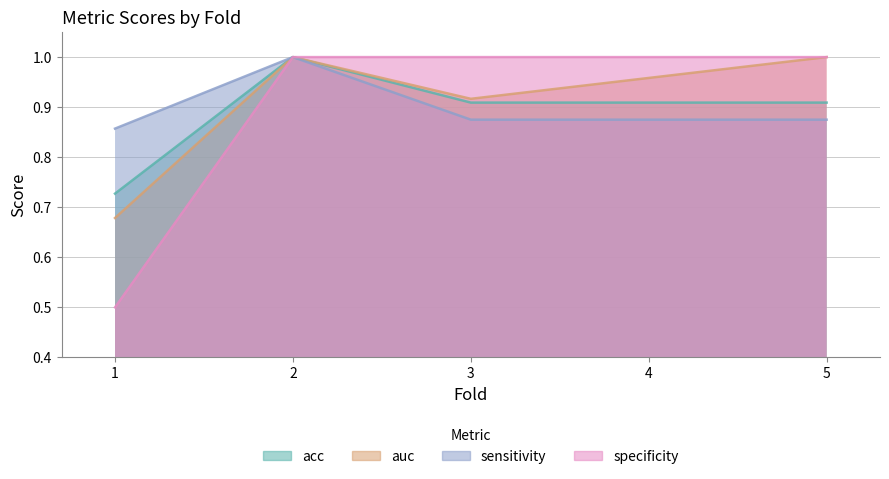

True or false: sensitivity has a value of 1.2 at 1.

False